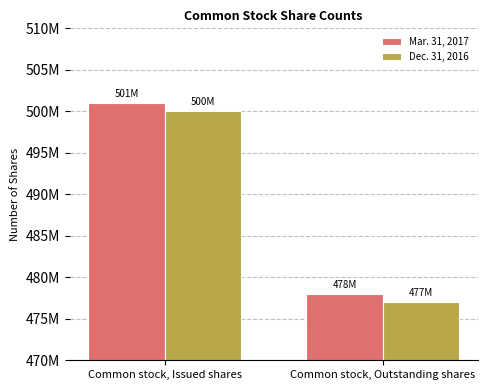

What is the label of the 1st bar from the left?

Common stock, Issued shares